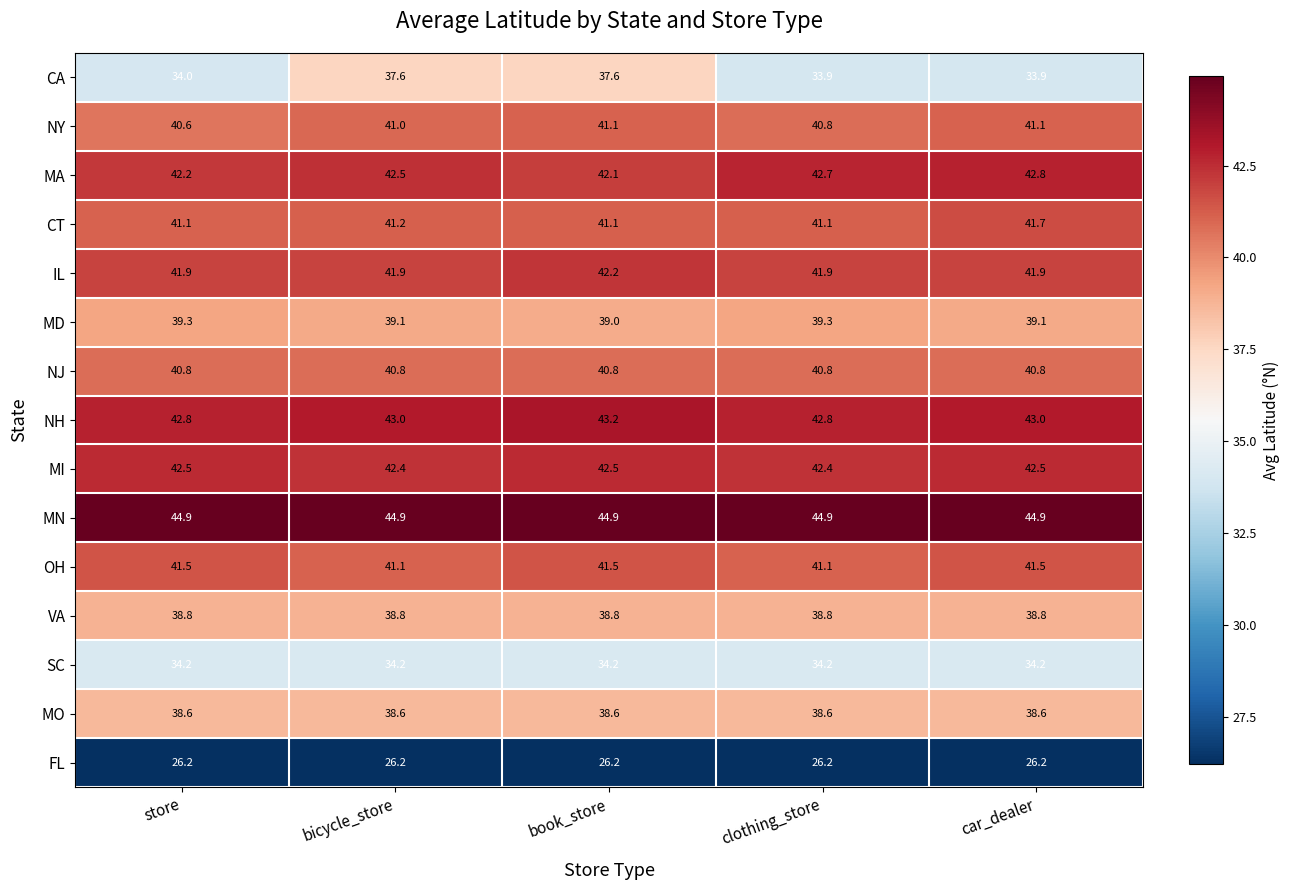

Rank the series at store from lowest to highest value.

FL, CA, SC, MO, VA, MD, NY, NJ, CT, OH, IL, MA, MI, NH, MN